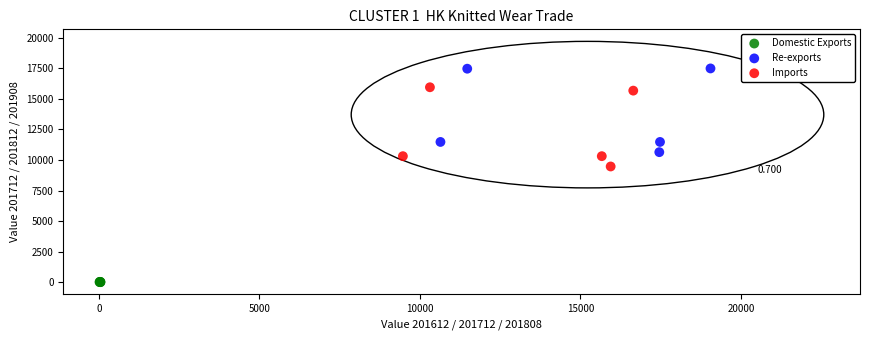

Which series has the widest spread of Y values?

Re-exports